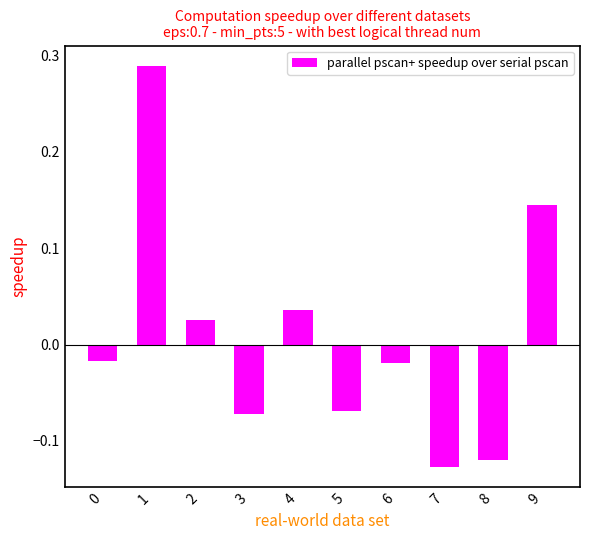

Between 4 and 0, which is larger?

4